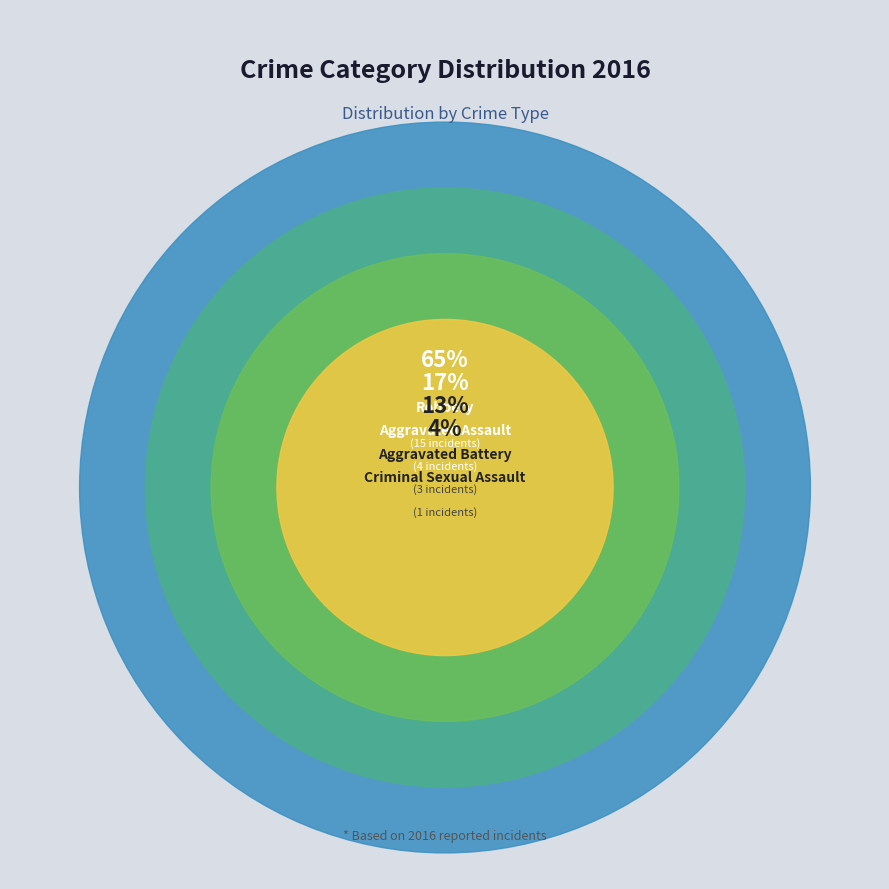

To the nearest percent, what is the difference between the Aggravated Battery and Robbery slice percentages?

52%